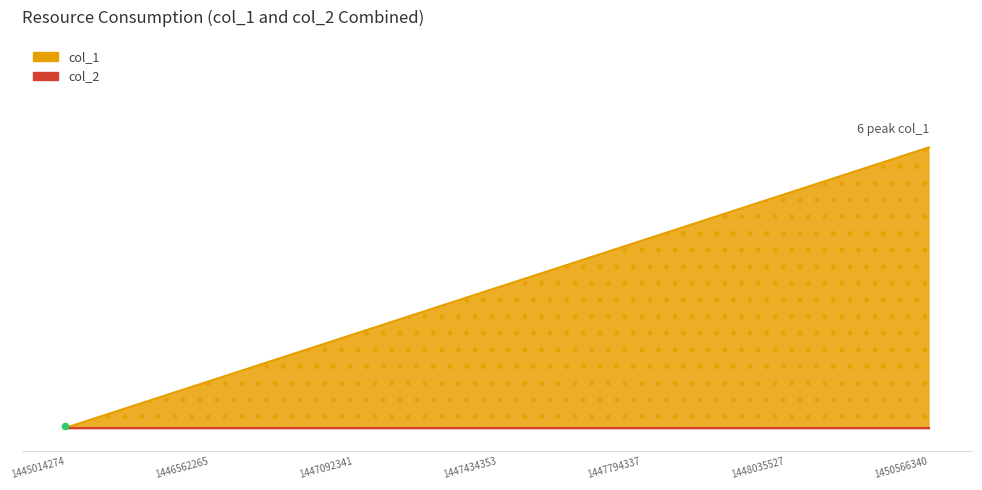

What is the change in value from 1446562265 to 1447434353?

+2